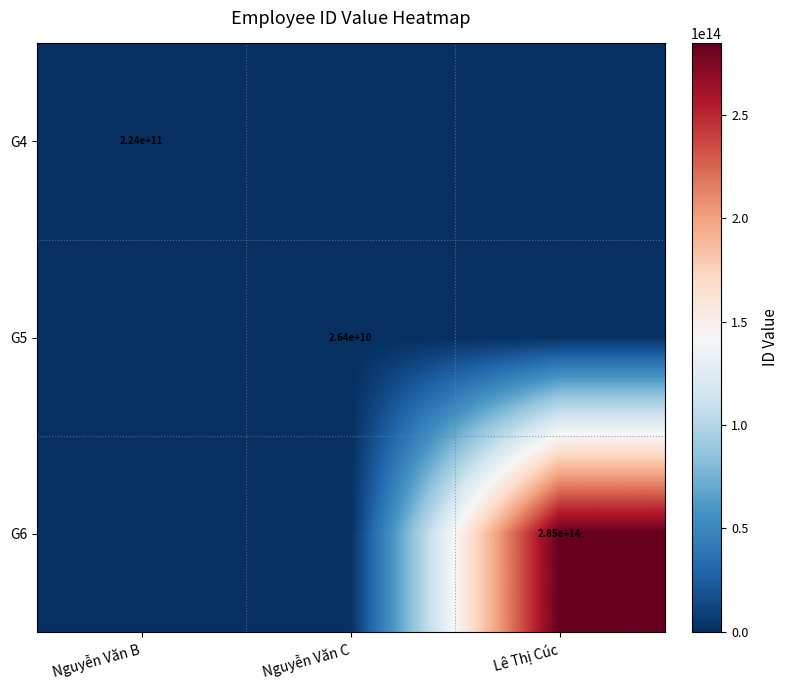

The value of G6 at Lê Thị Cúc is 285000000000000. True or false?

True